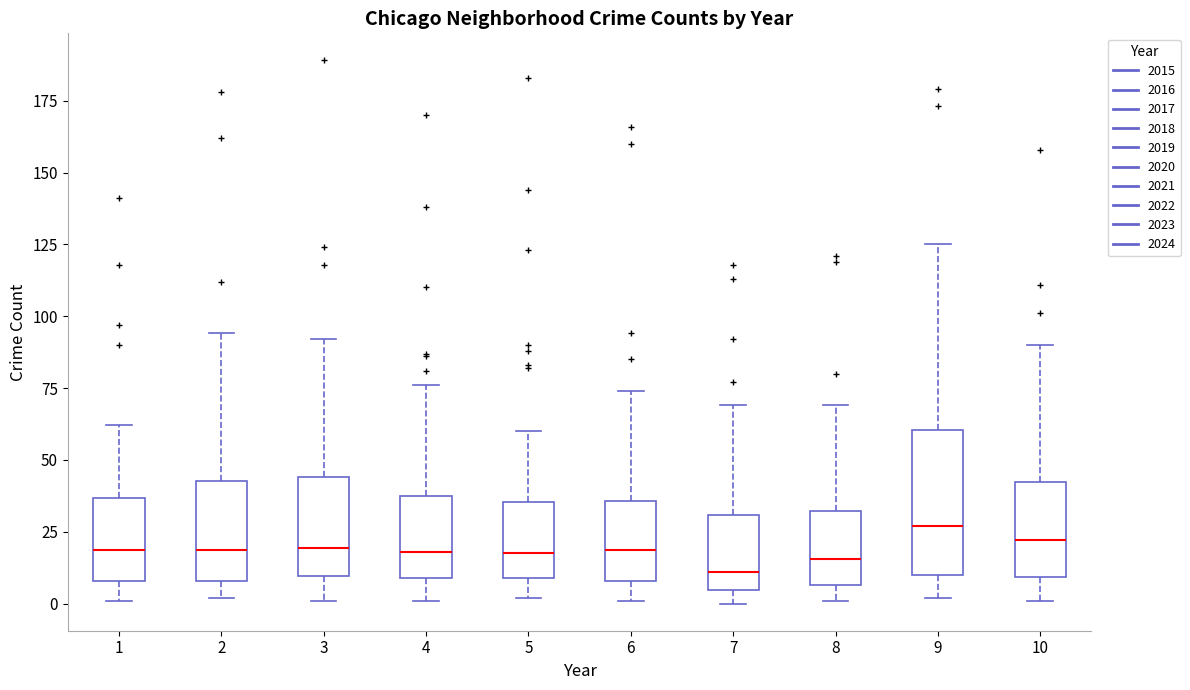

Reading left to right, transcribe this box plot: for each box, give where its median line is, the range the box spans, and where its two whiskers end, as read against the y-axis. The values are not printed on the chart, so give them approximately, as read against the axis.

1: median 20, box 10 to 35, whiskers 0 to 60
2: median 20, box 10 to 45, whiskers 0 to 95
3: median 20, box 10 to 45, whiskers 0 to 90
4: median 20, box 10 to 40, whiskers 0 to 75
5: median 20, box 10 to 35, whiskers 0 to 60
6: median 20, box 10 to 35, whiskers 0 to 75
7: median 10, box 5 to 30, whiskers 0 to 70
8: median 15, box 5 to 30, whiskers 0 to 70
9: median 25, box 10 to 60, whiskers 0 to 125
10: median 20, box 10 to 40, whiskers 0 to 90